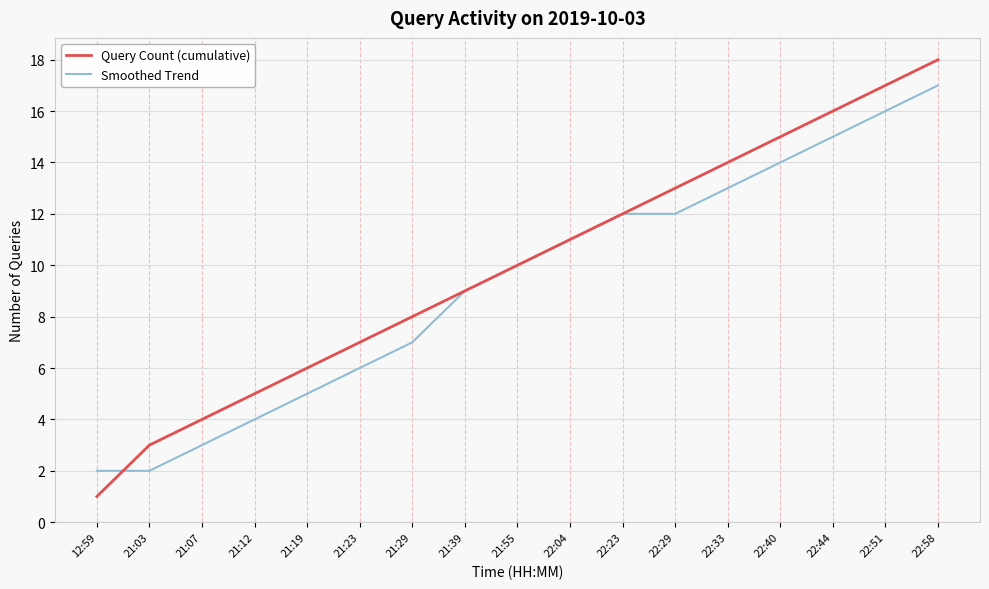

The Smoothed Trend series shows 4 at 21:12. True or false?

True